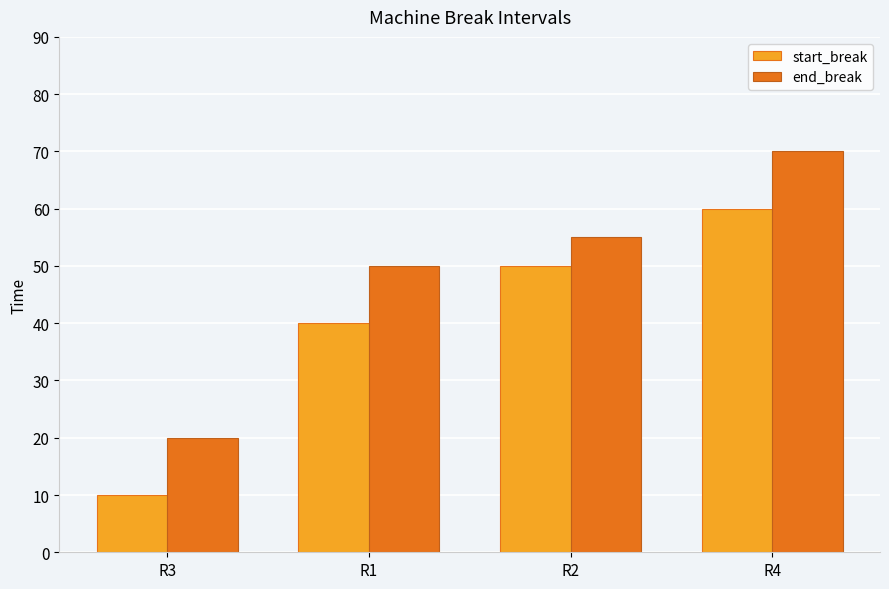

Which series has the largest total across all categories?

end_break